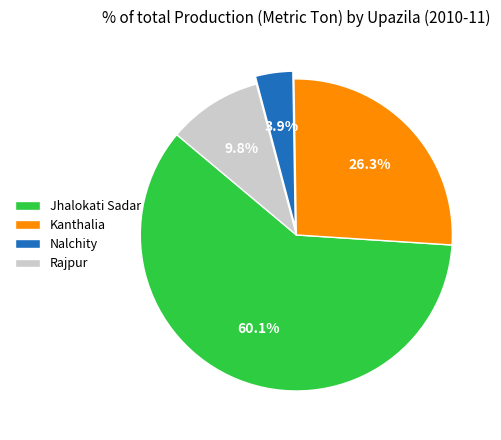

How many slices are in this pie chart?

4